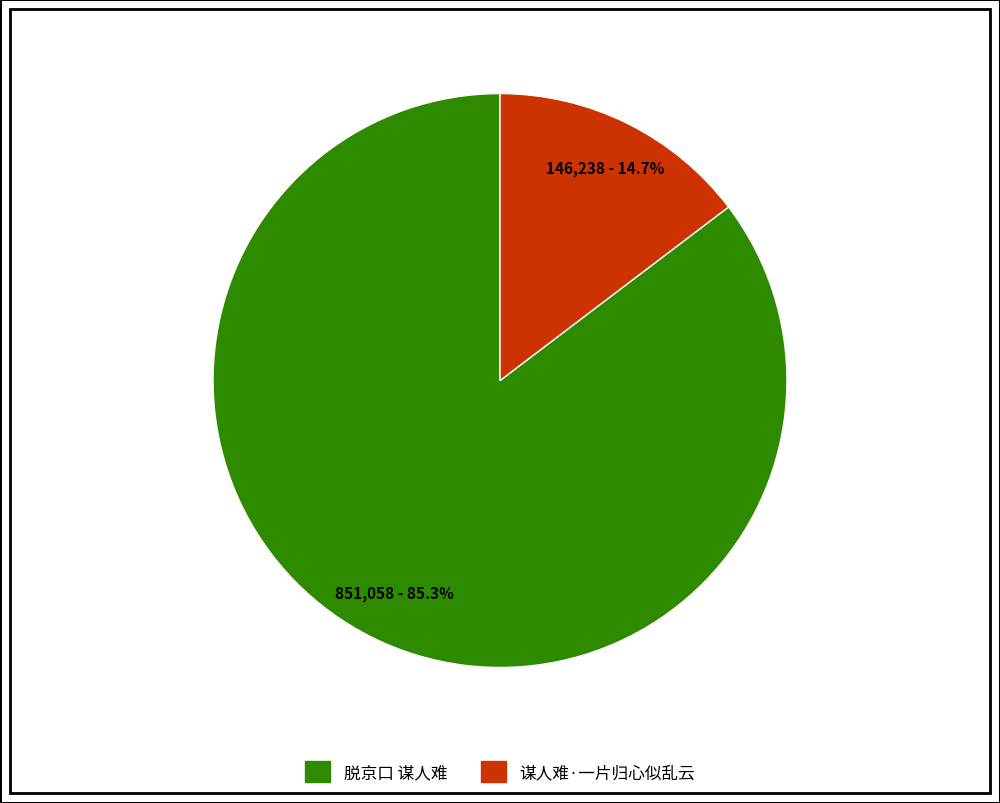

What is the total percentage of 脱京口 谋人难 and 谋人难·一片归心似乱云?

100.0%